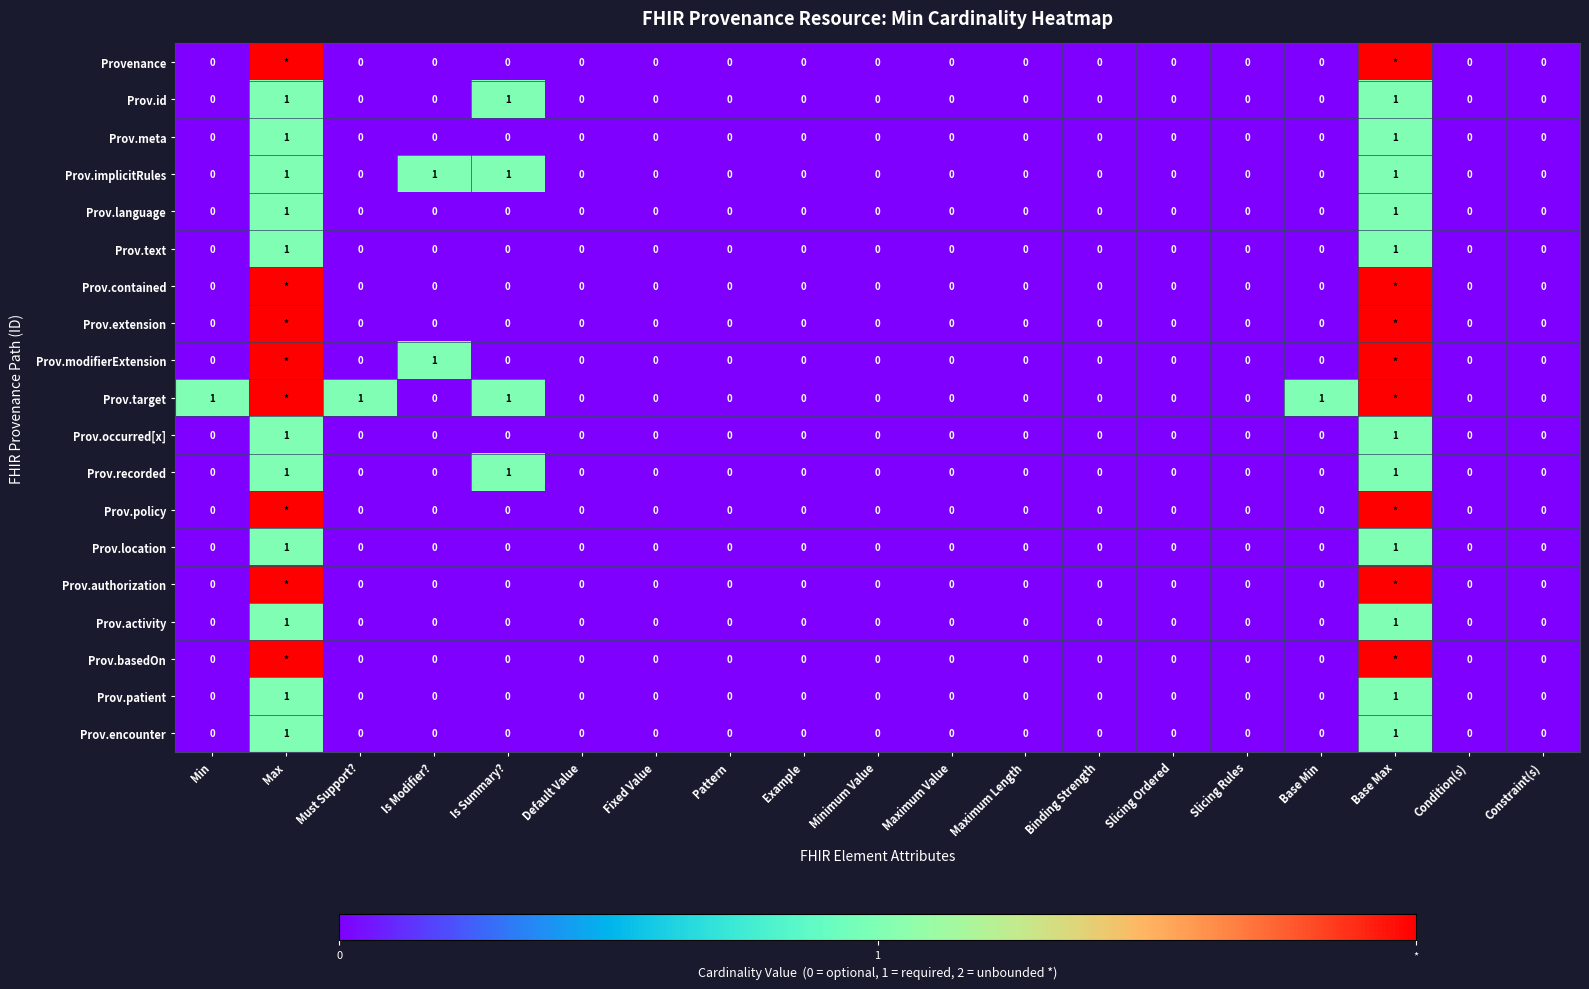

True or false: Prov.language has a value of 0 at Slicing Rules.

True